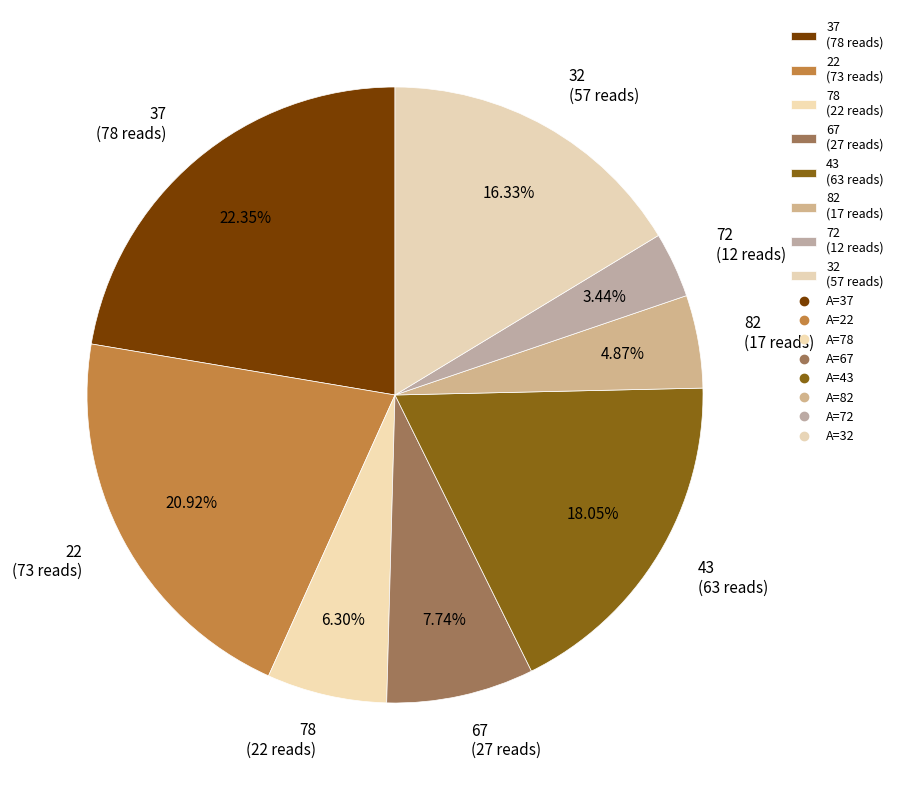

What percentage is the 72 slice, to the nearest percent?

3%